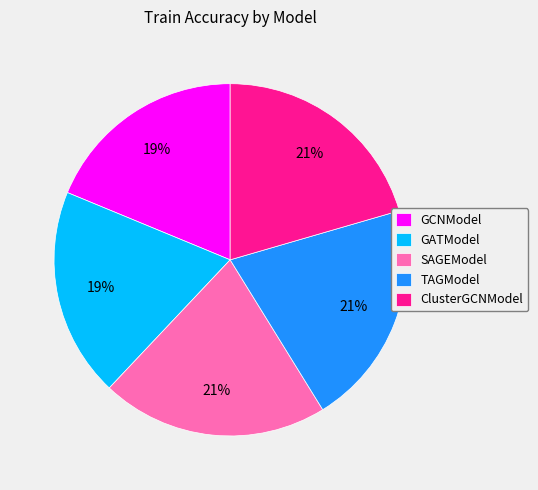

To the nearest percent, what is the difference between the largest and smallest slice percentages?

2%